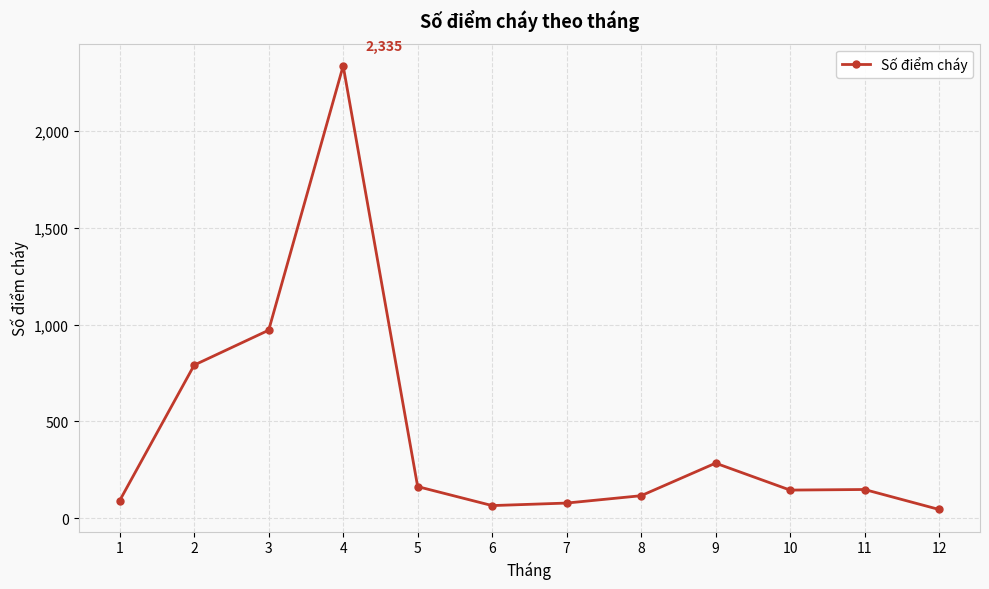

Is it true that the value at 5 is 164?

True